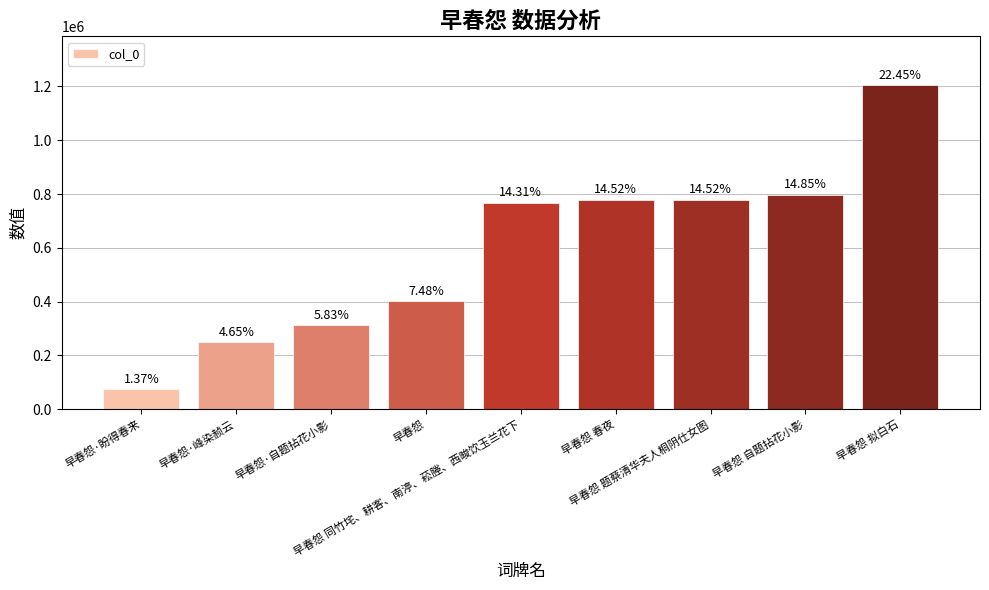

What is the change in value from 早春怨 to 早春怨 拟白石?

+803651